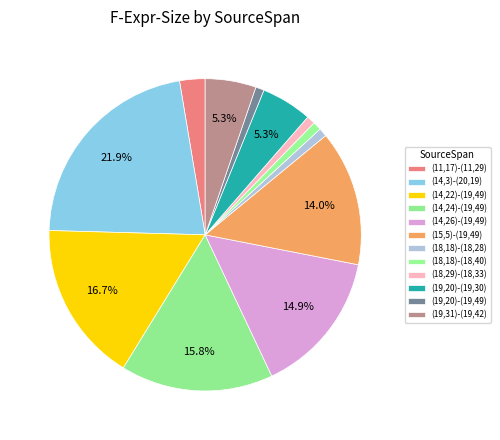

Count the number of slices in the pie.

12